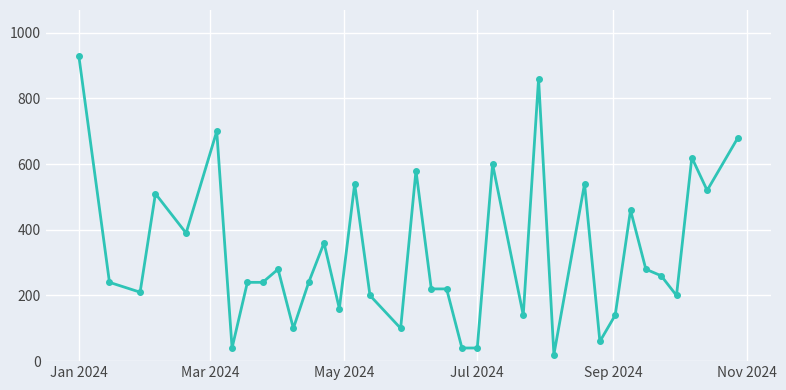

What is the sum of all values?

11960